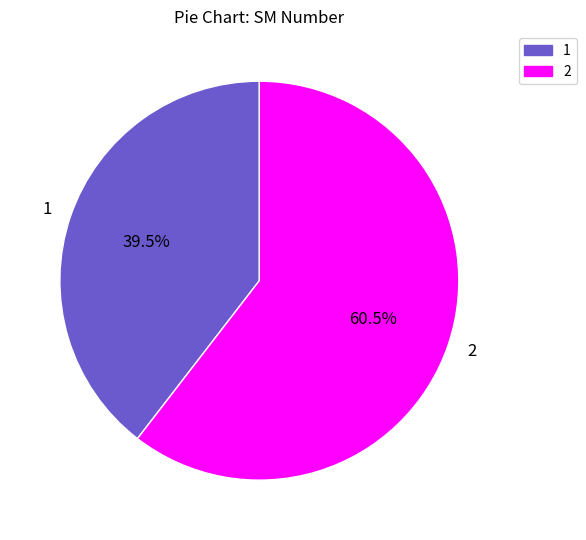

Rank the categories by value from highest to lowest.

2, 1